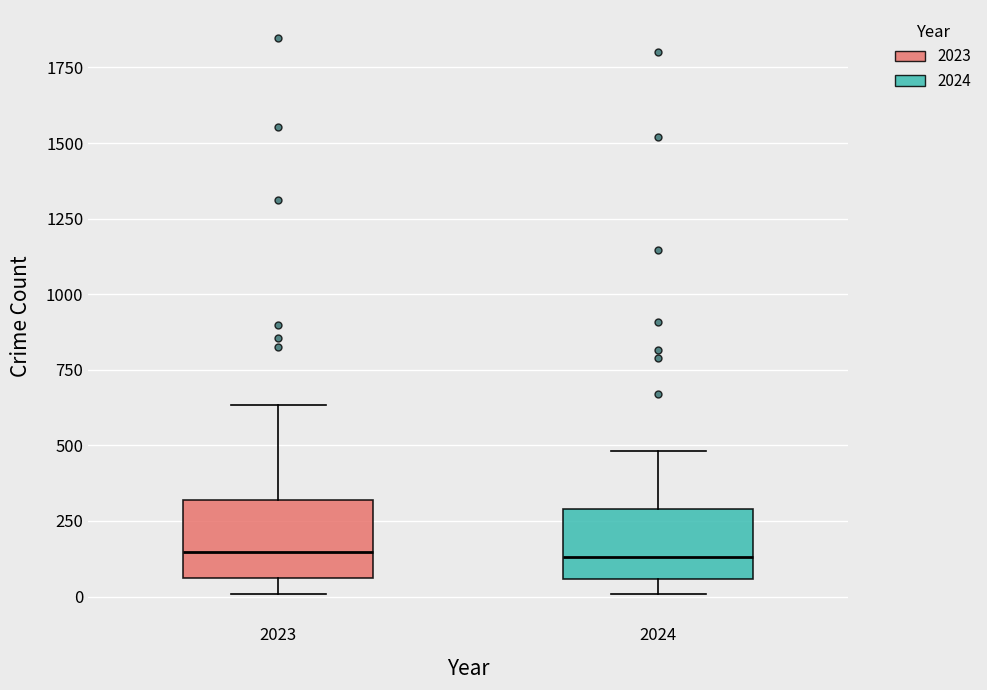

Reading left to right, transcribe this box plot: for each box, give where its median line is, the range the box spans, and where its two whiskers end, as read against the y-axis. The values are not printed on the chart, so give them approximately, as read against the axis.

2023: median 150, box 50 to 300, whiskers 0 to 650
2024: median 150, box 50 to 300, whiskers 0 to 500